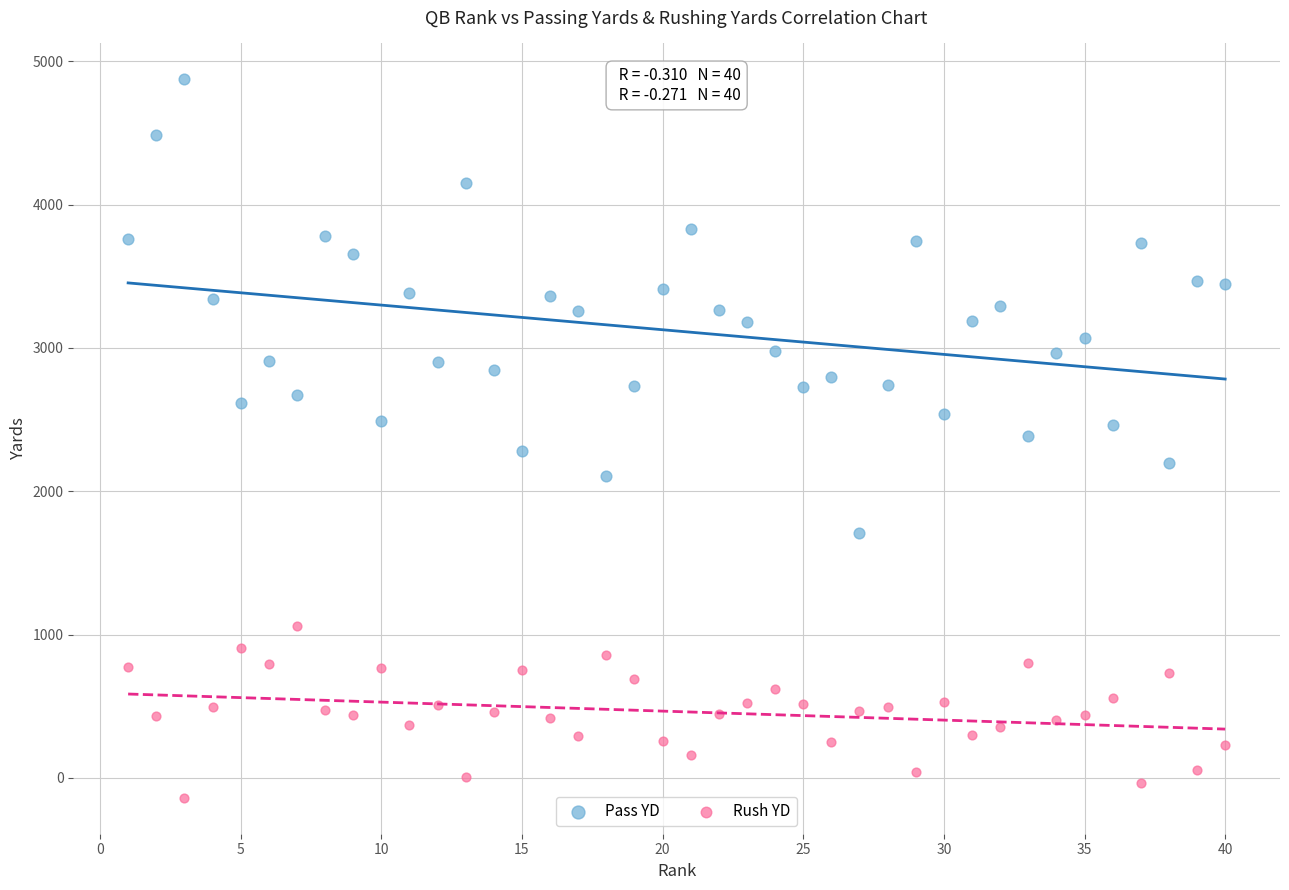

Across all data points, what is the range of X values (max minus min)?

39